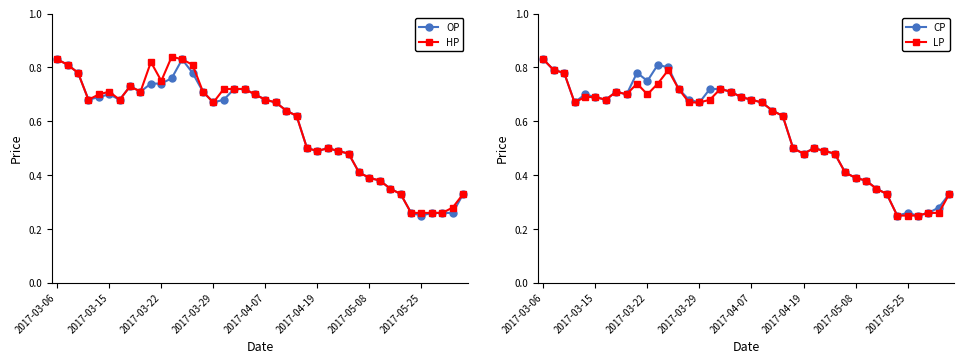

Count the CP values in the range 0 to 1.

40